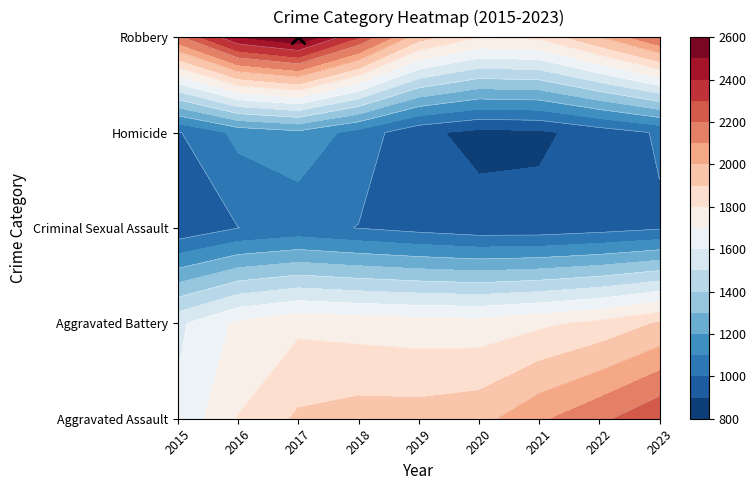

Which series changed the most between 2017 and 2021?

Robbery